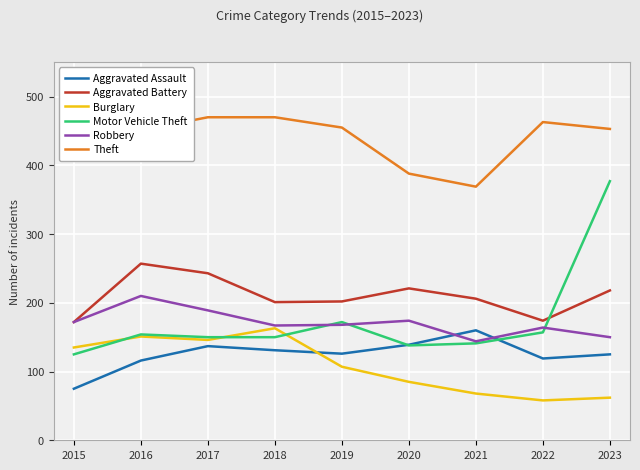

What is the greatest value displayed?

470